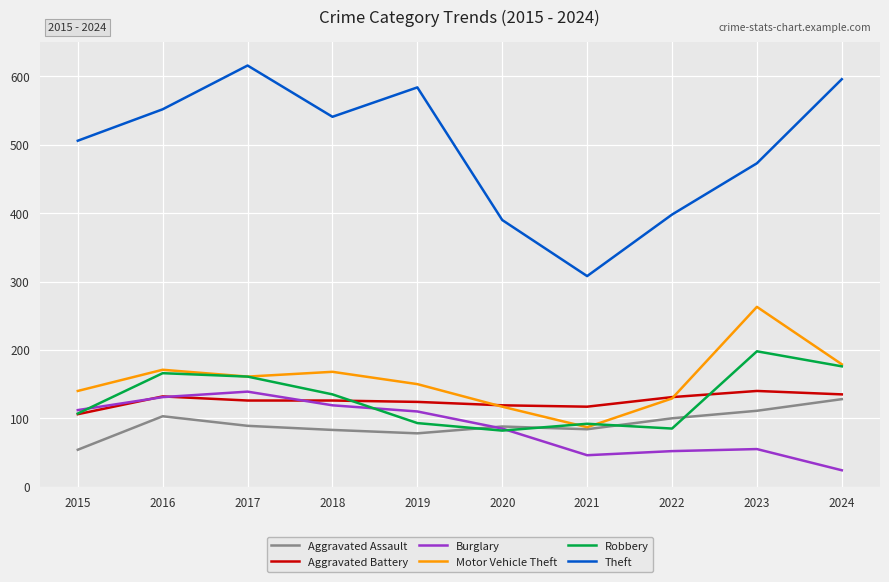

How many values in the Robbery series are below 135?

5